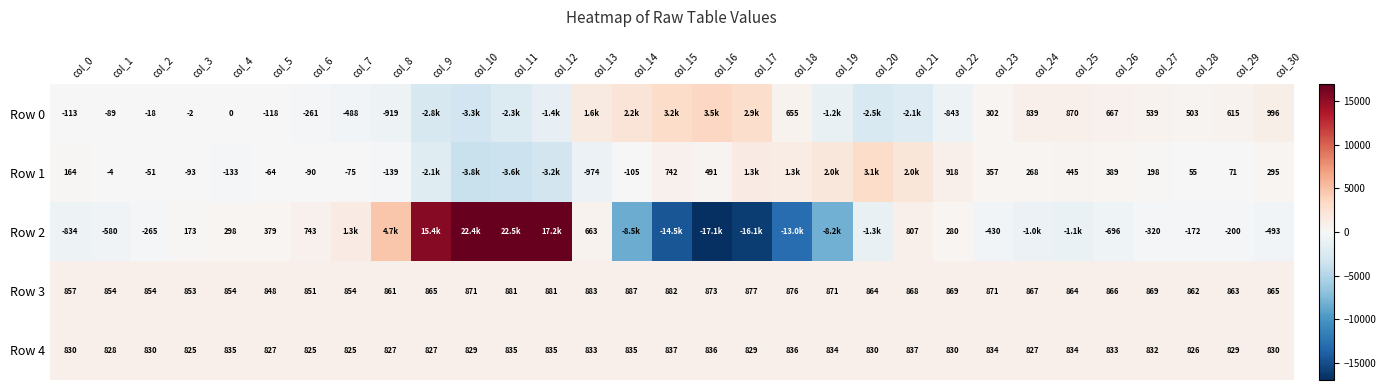

True or false: Row 2 has a value of -320 at col_27.

True